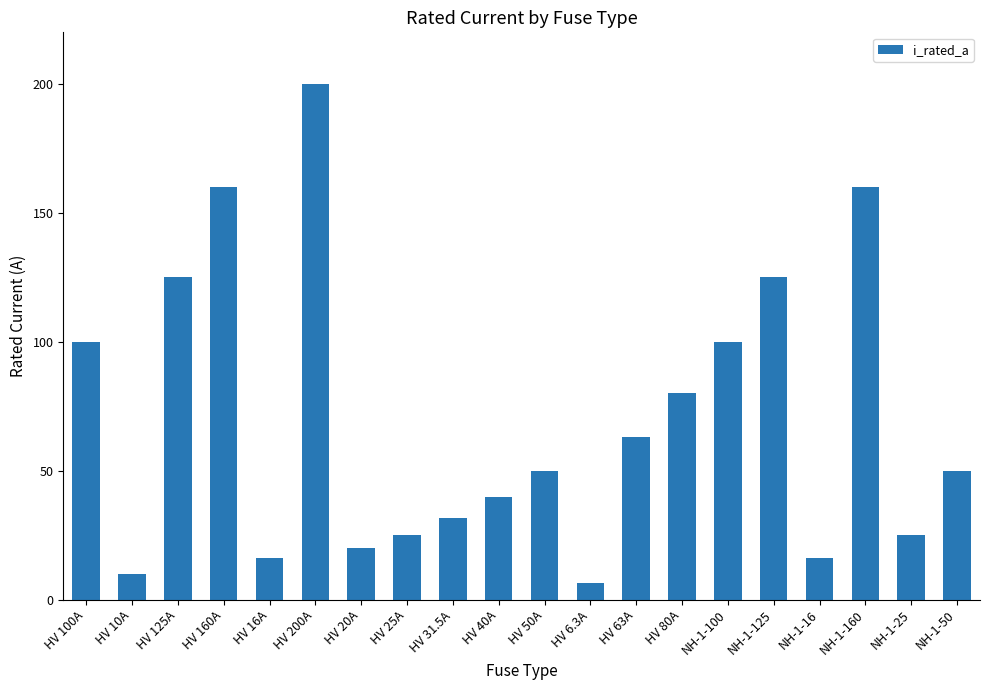

What is the approximate value at NH-1-25?

25.0